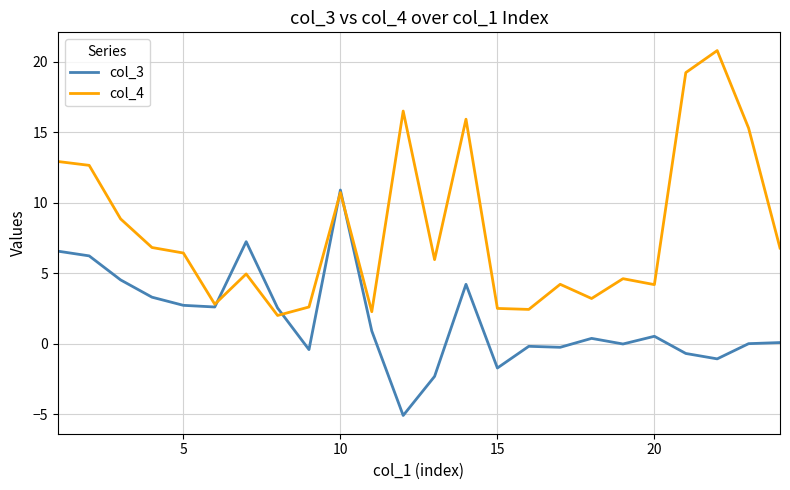

List the series in order of their overall mean, highest first.

col_4, col_3